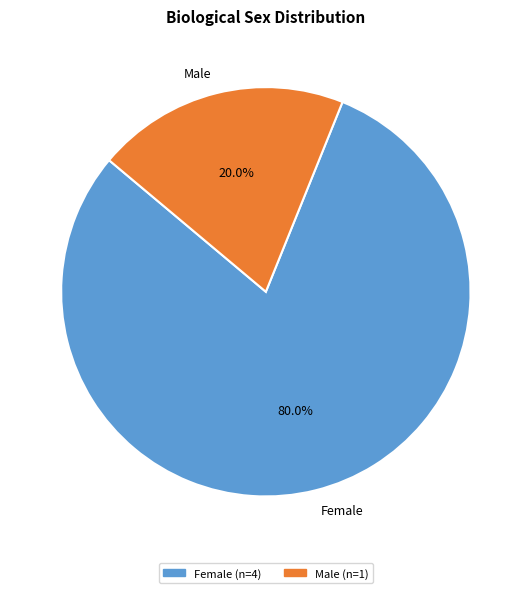

Between Female and Male, which is larger?

Female